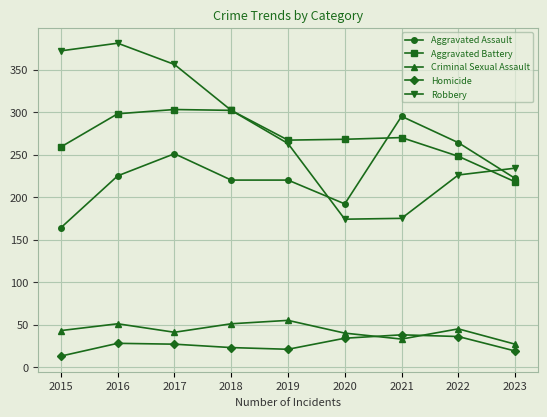

At which category does the chart reach its minimum across all series?

2015